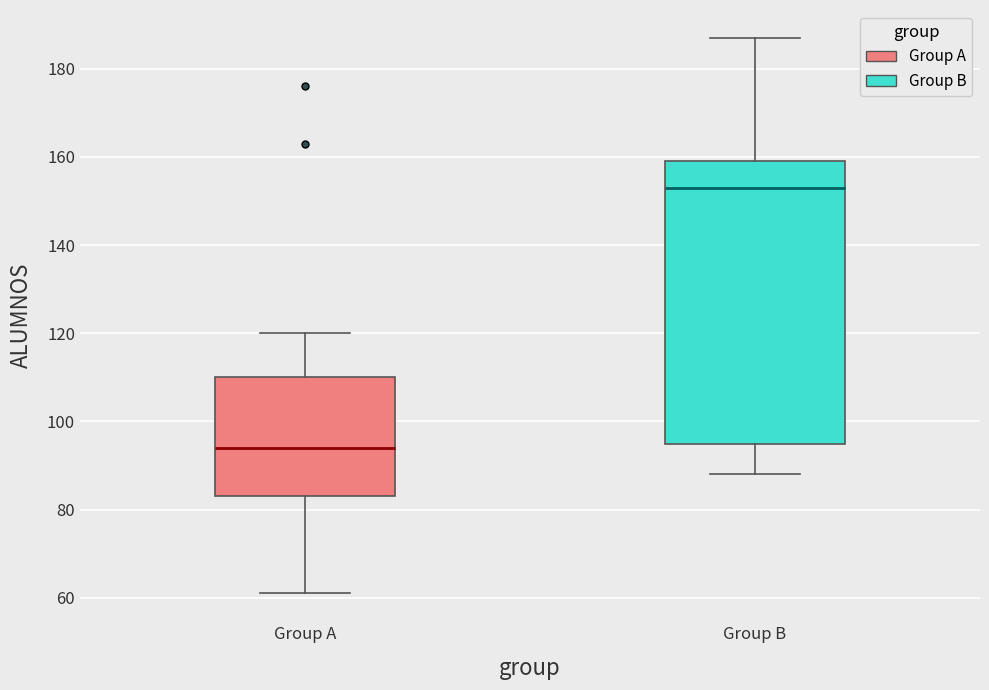

Where is the lower edge of the box for Group B on the y-axis? The values are not printed on the chart, so give them approximately, as read against the axis.

96